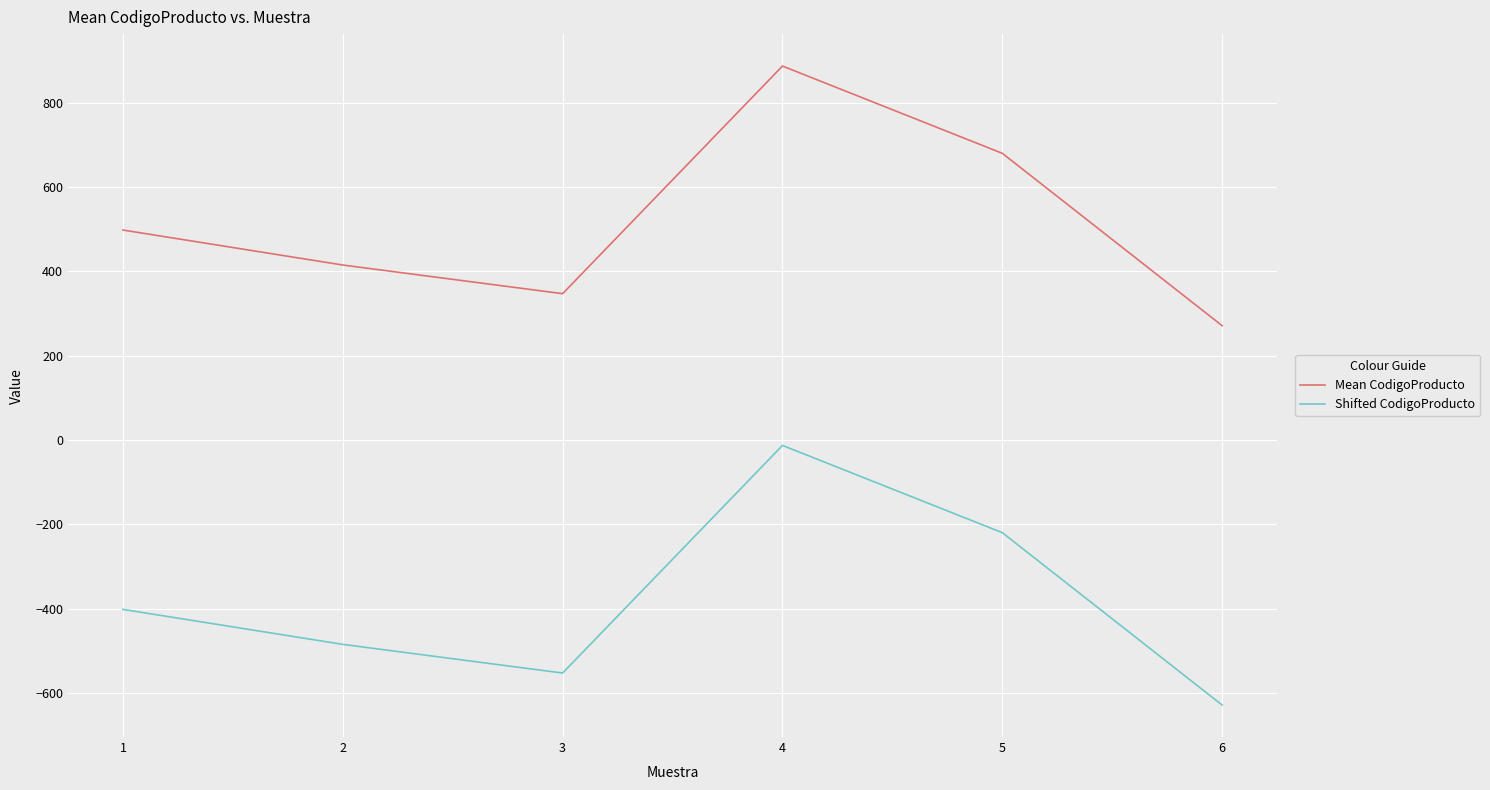

True or false: Shifted CodigoProducto has more than 2 interior local peaks.

False